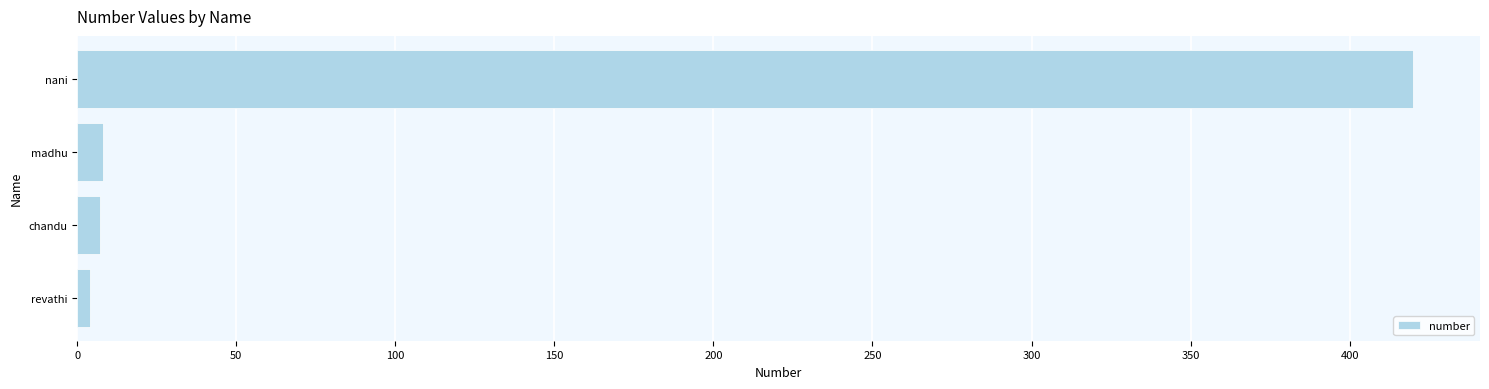

How many values are below 8?

2